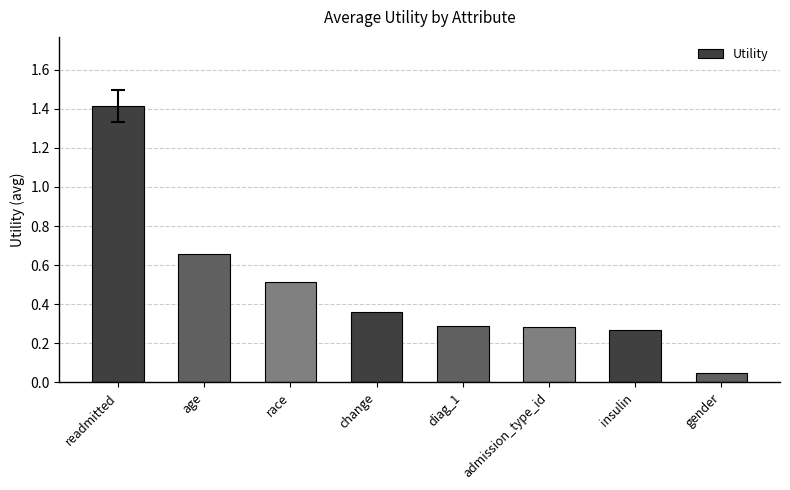

What is the label of the 5th bar from the left?

diag_1